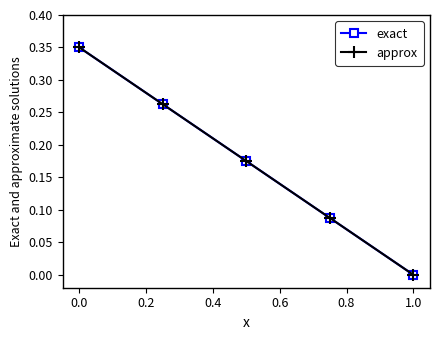

Does the chart display data point markers on the line(s)?

Yes